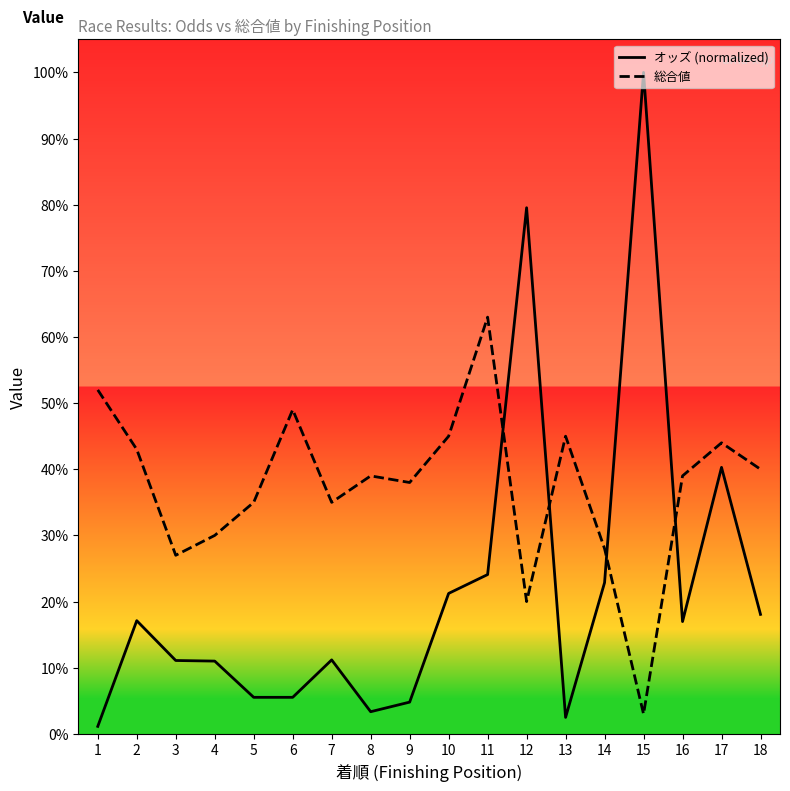

List the series in order of their overall mean, highest first.

総合値, オッズ (normalized)